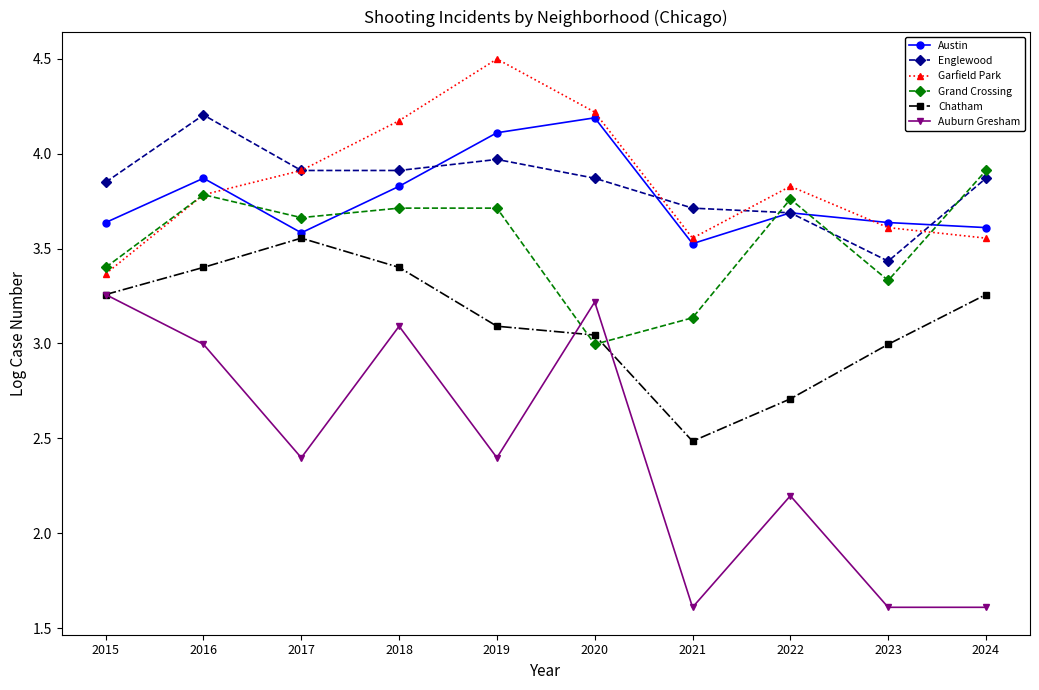

Between 2015 and 2024, which series saw the biggest shift?

Auburn Gresham